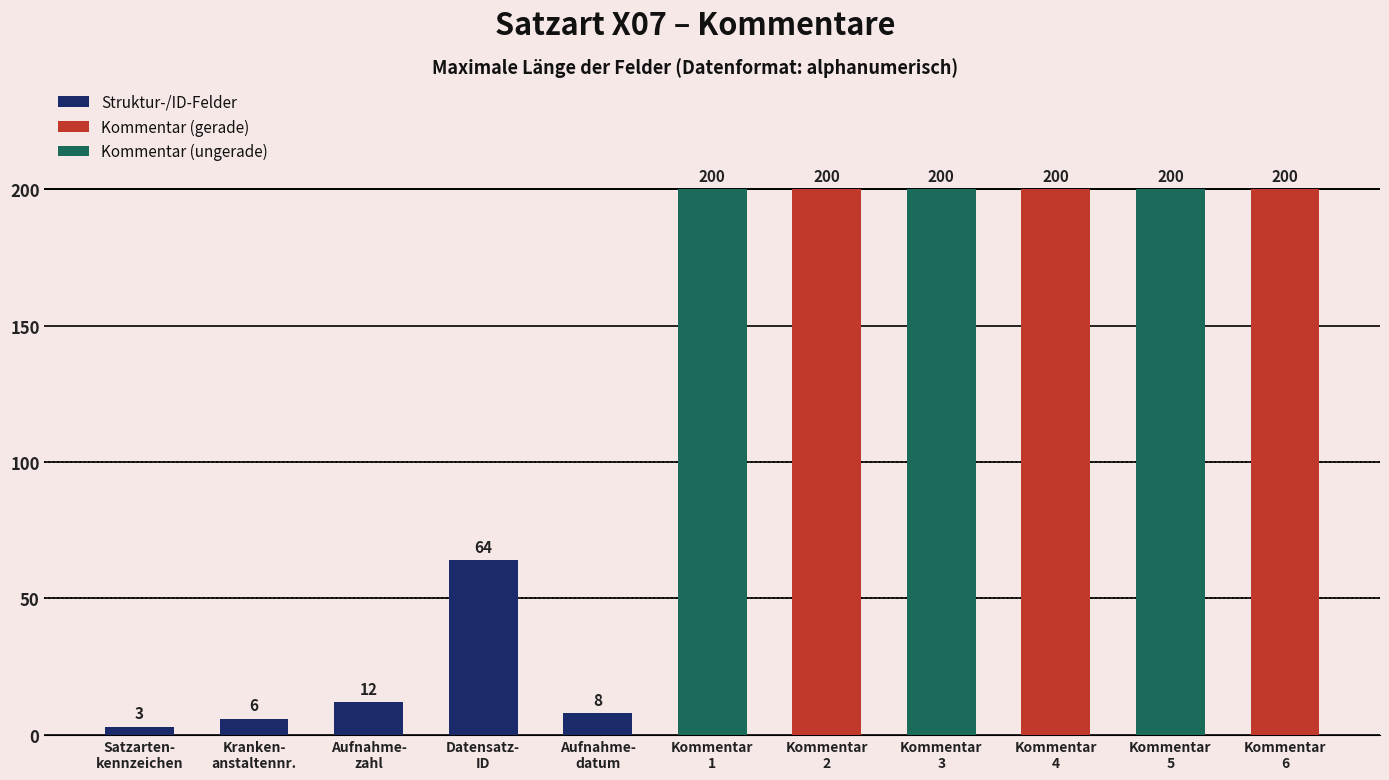

Reading left to right, what are all the values shown in this chart?

3	6	12	64	8	200	200	200	200	200	200